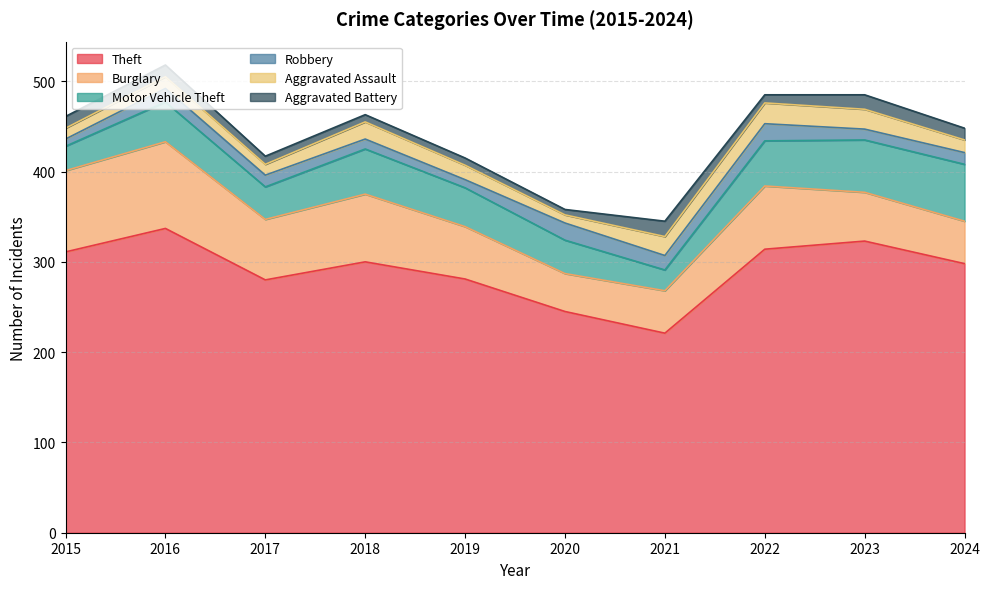

At 2019, list the series in order from largest to smallest.

Theft, Burglary, Motor Vehicle Theft, Aggravated Assault, Robbery, Aggravated Battery